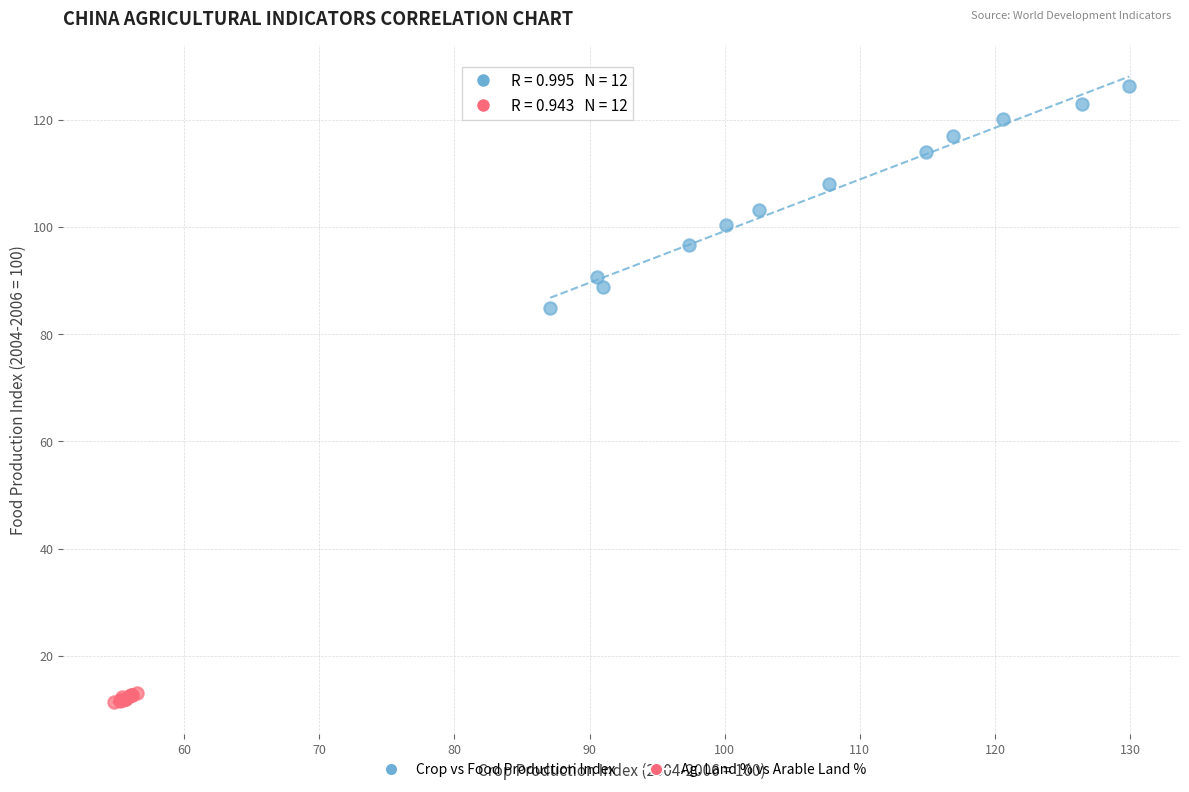

Which series contains the highest Y value?

Crop vs Food Production Index